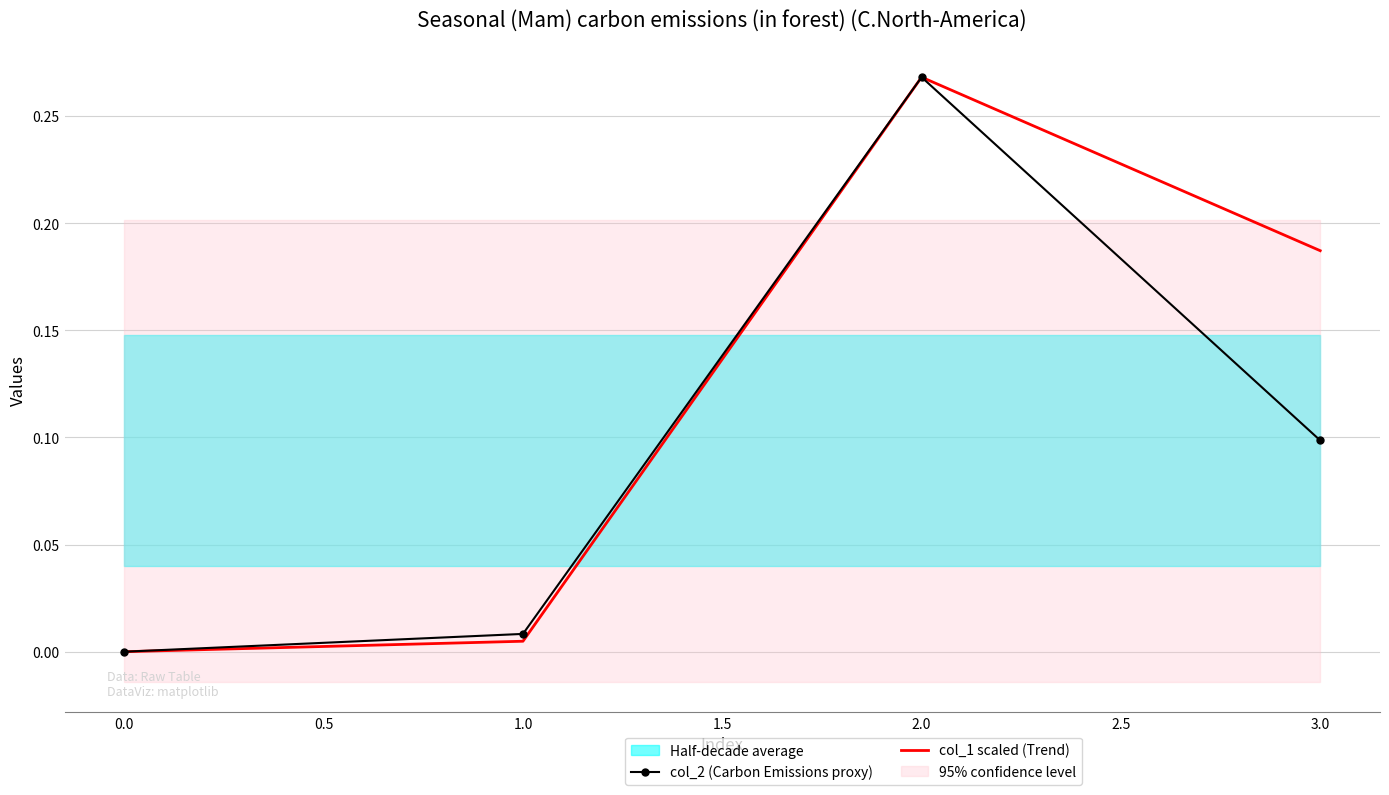

True or false: col_2 (Carbon Emissions proxy) and col_1 scaled (Trend) cross at least once.

False